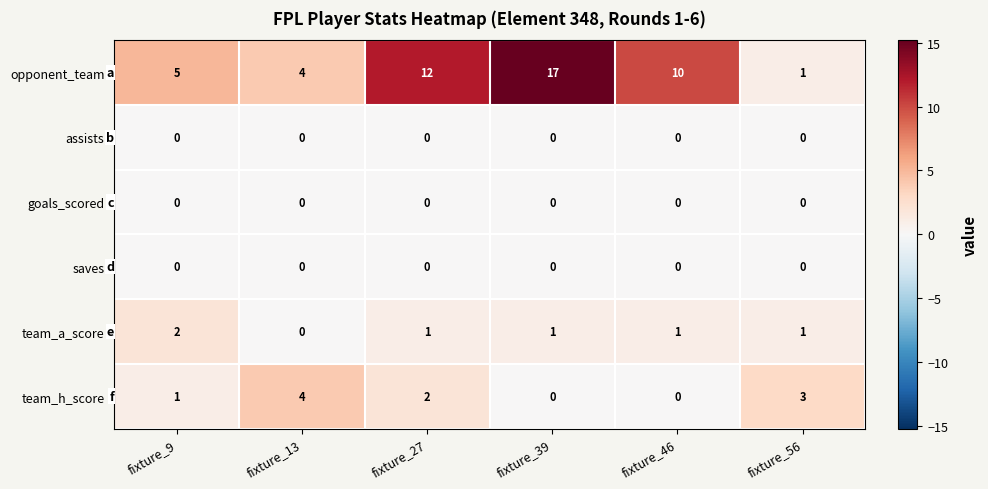

What is the total value across all series at fixture_39?

18